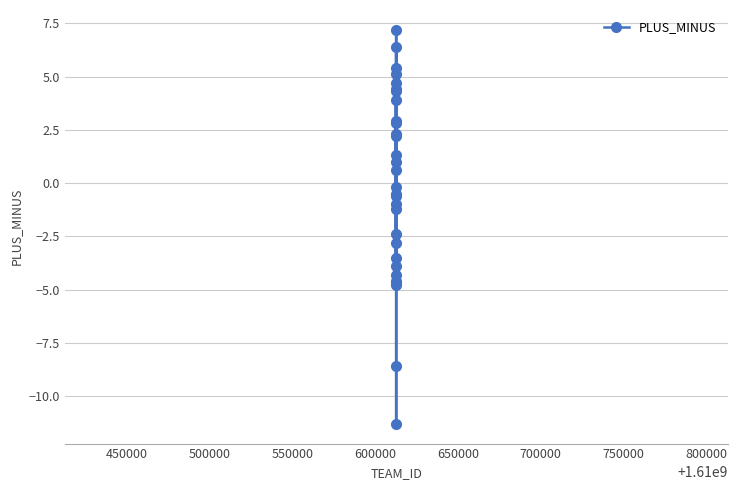

What is the minimum value shown in the chart?

-11.3